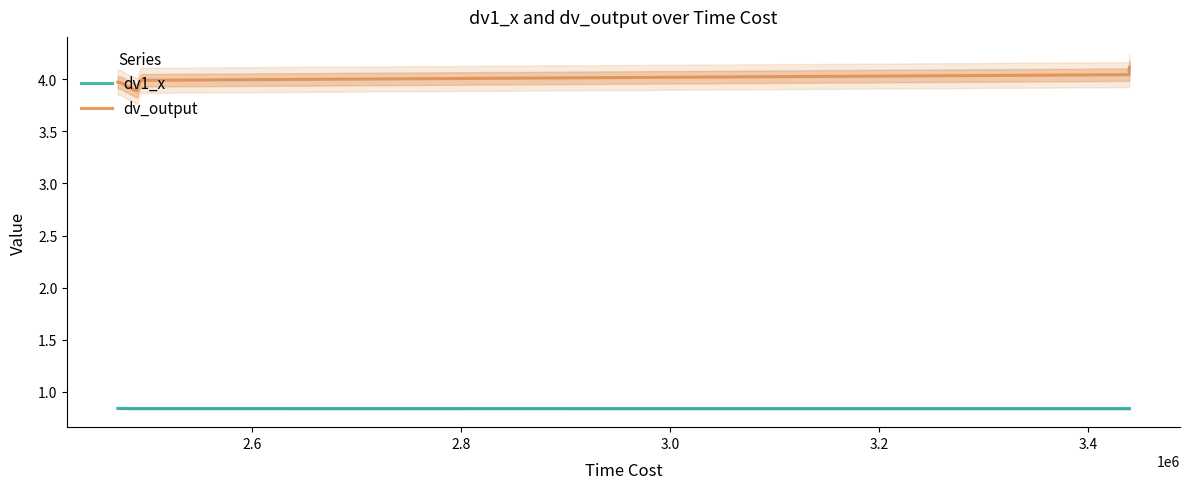

Count the dv1_x values in the range 0 to 1.

40